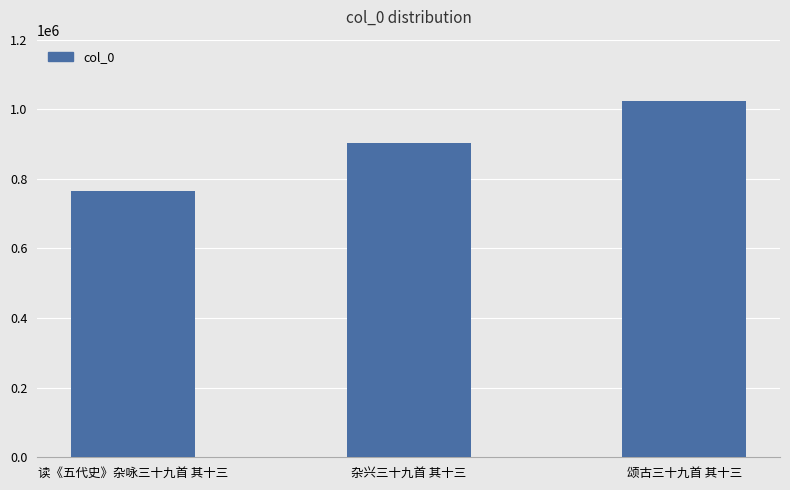

List the labels in order of value, smallest first.

读《五代史》杂咏三十九首 其十三, 杂兴三十九首 其十三, 颂古三十九首 其十三